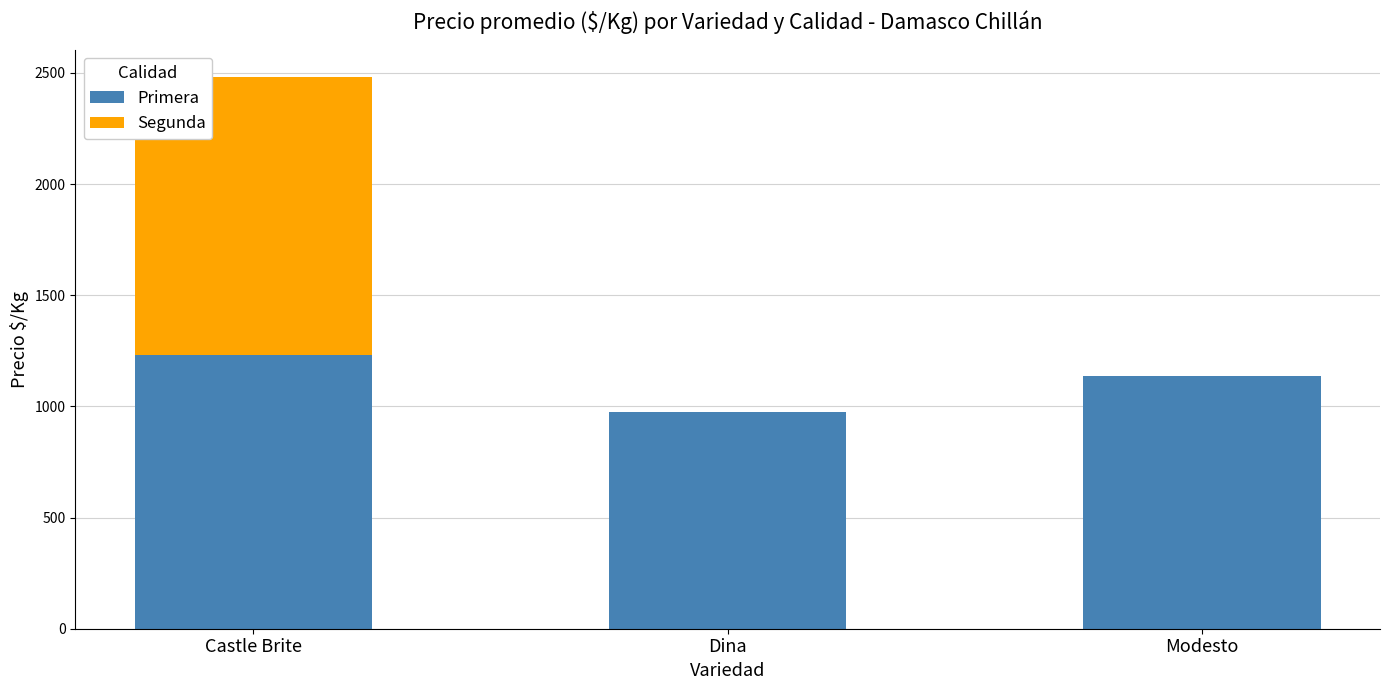

How many distinct data groups are displayed?

2